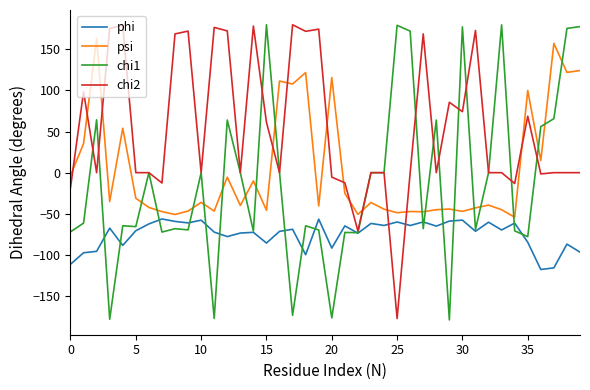

Does the chart display data point markers on the line(s)?

No